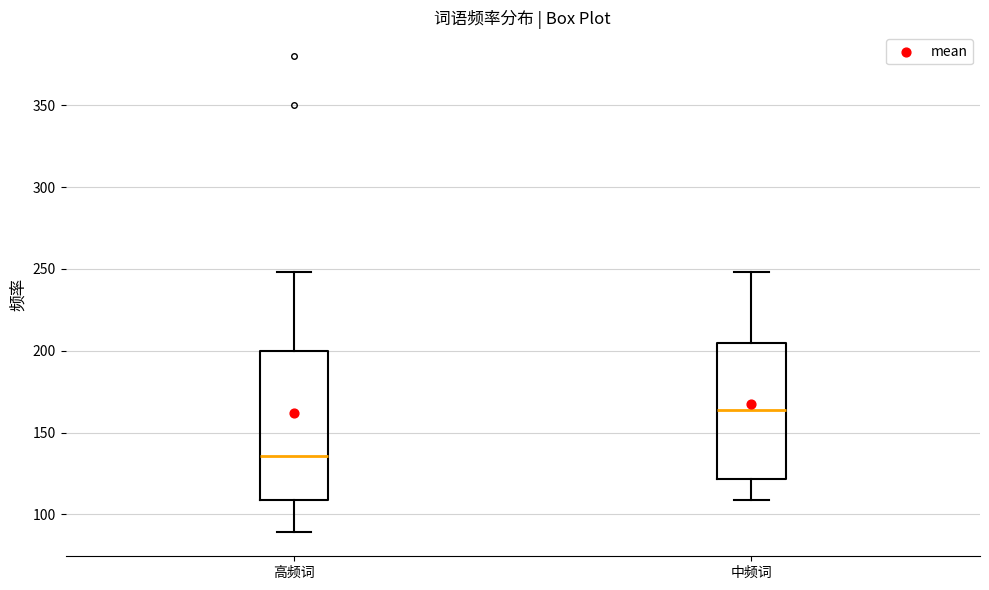

Which box is the tallest, from its lower edge to its upper edge?

高频词